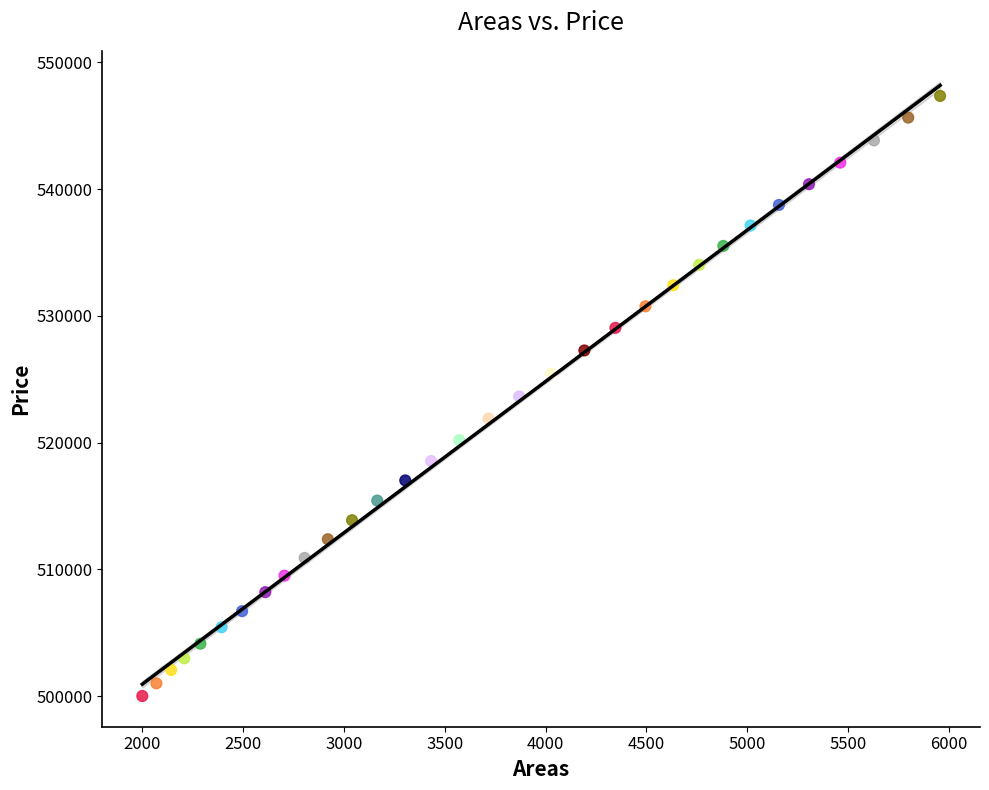

What is the range of Y values (max minus min)?

47350